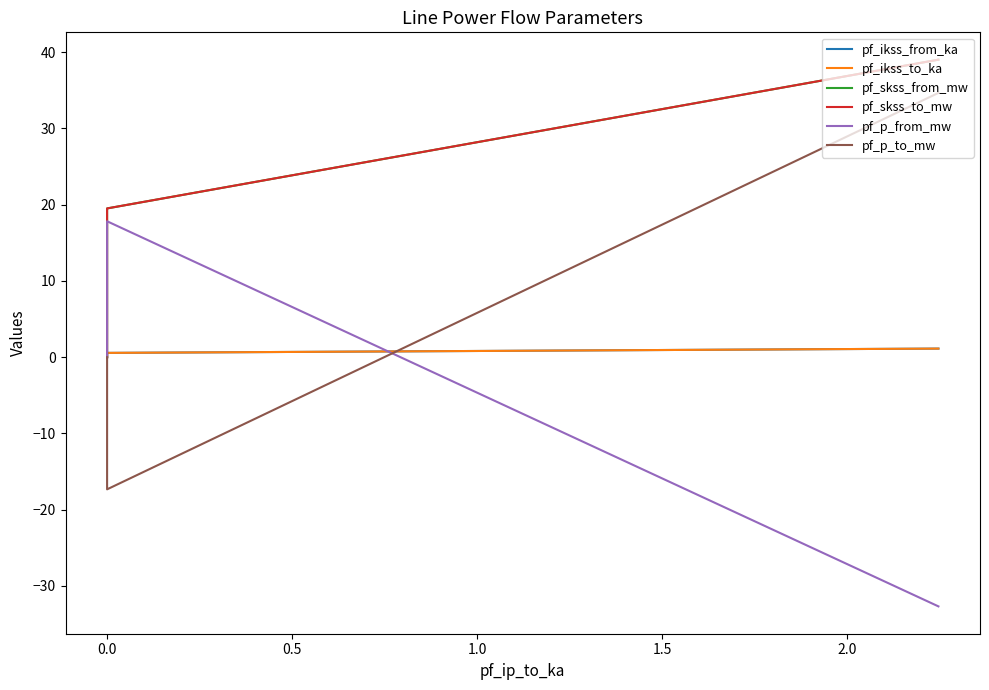

What is the label of the 4th point from the left?

1.0